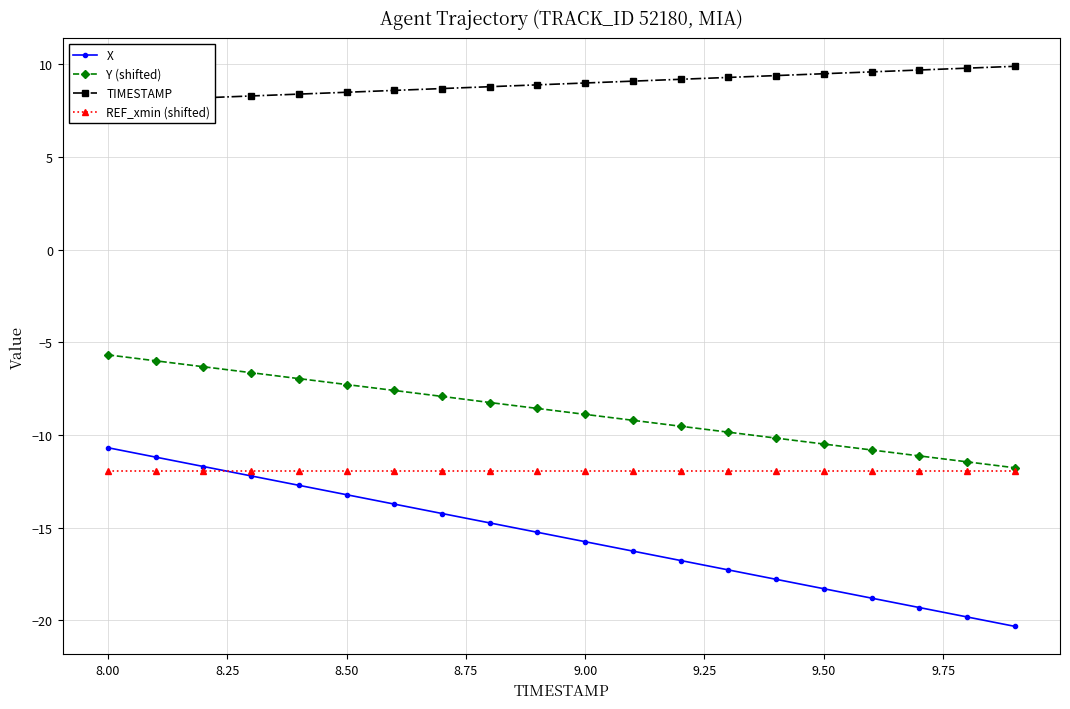

The value of Y (shifted) at 9.50 is -6.2. True or false?

False